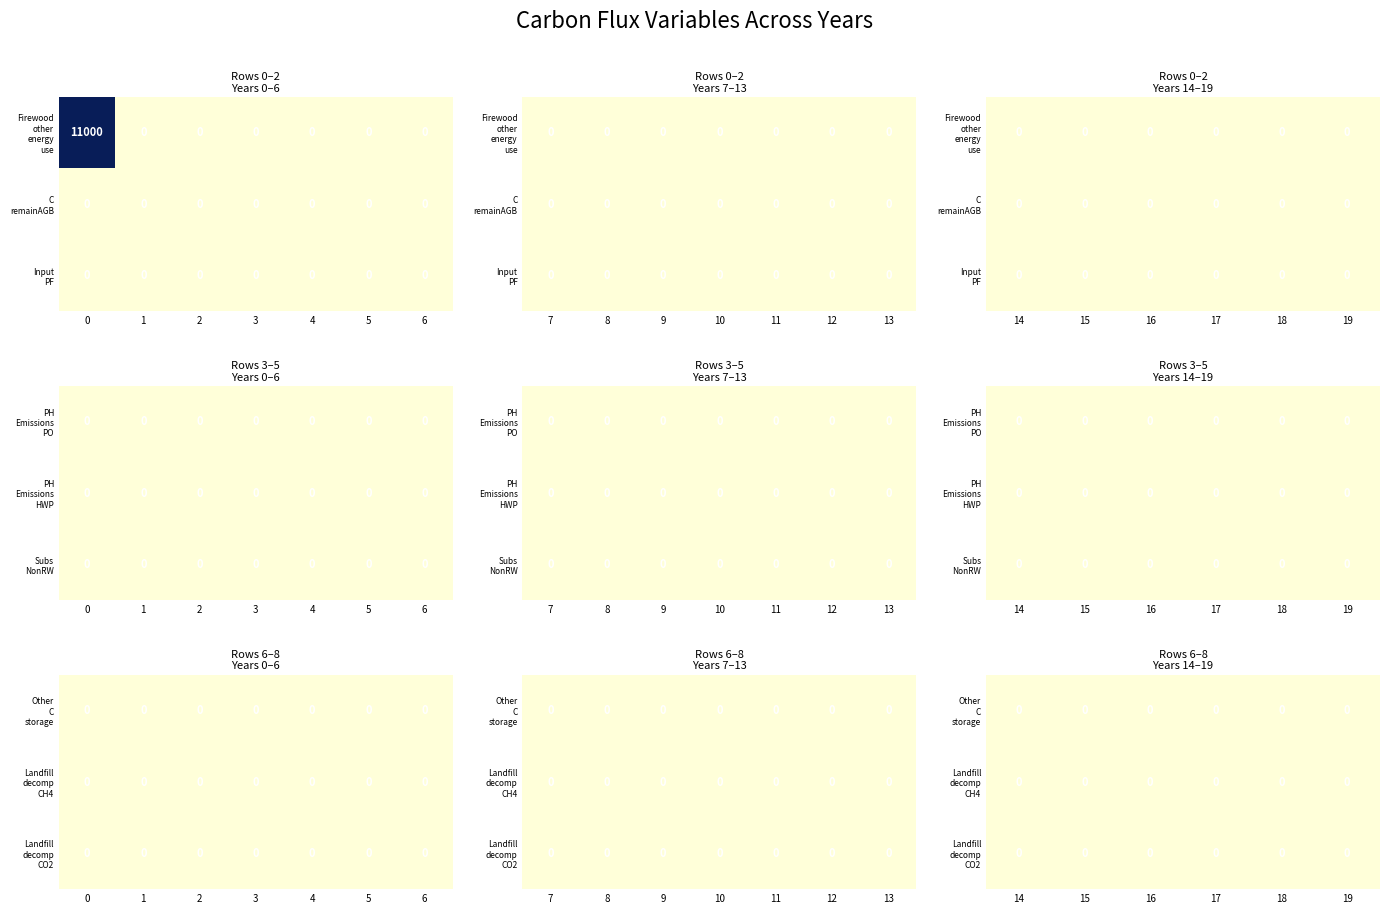

Rank the series at 0 from highest to lowest value.

Firewood_other_energy_use, C_remainAGB, Input_PF, PH_Emissions_PO, PH_Emissions_HWP, Subs_NonRW, Other_C_storage, Landfill_decomp_CH4, Landfill_decomp_CO2